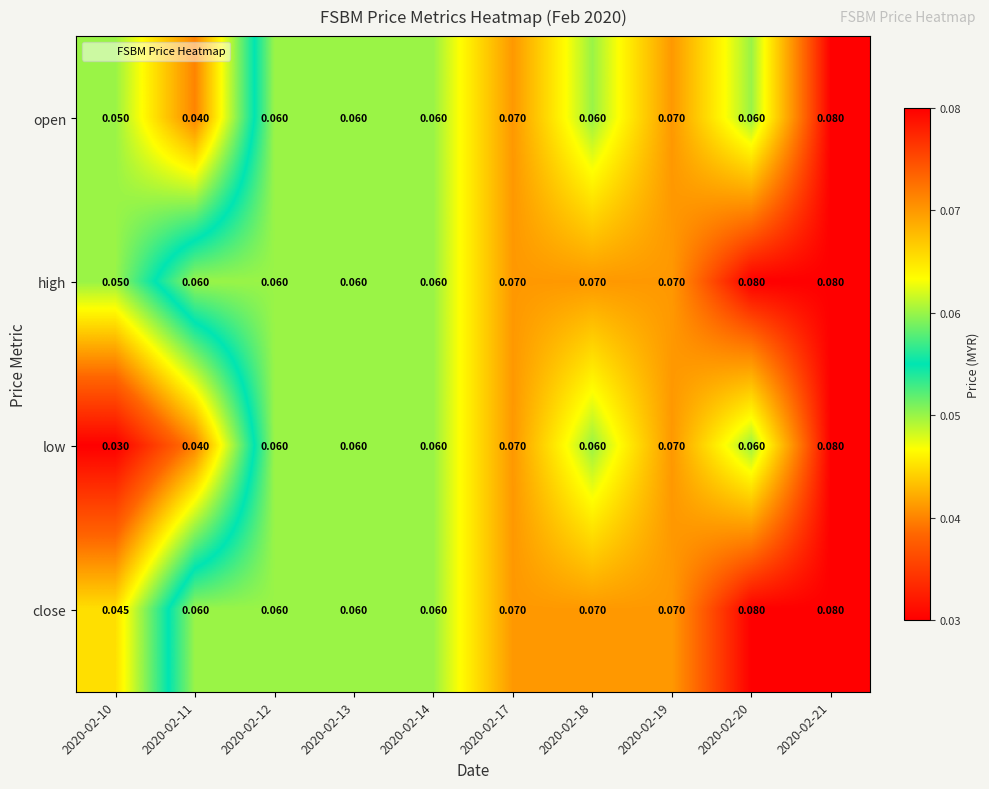

Is the value of close at 2020-02-19 greater than the value of low at 2020-02-18?

Yes